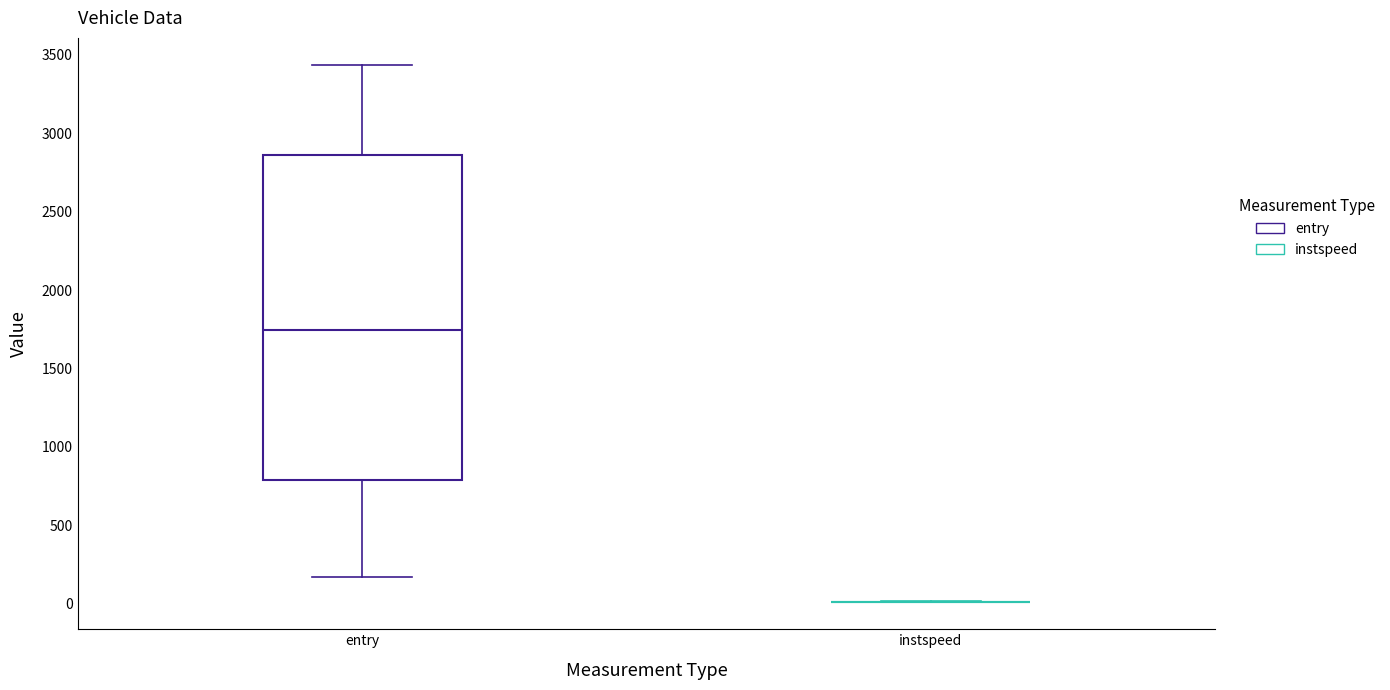

Reading left to right, transcribe this box plot: for each box, give where its median line is, the range the box spans, and where its two whiskers end, as read against the y-axis. The values are not printed on the chart, so give them approximately, as read against the axis.

entry: median 1750, box 800 to 2850, whiskers 150 to 3450
instspeed: box collapsed to a line at 0, whiskers 0 to 0